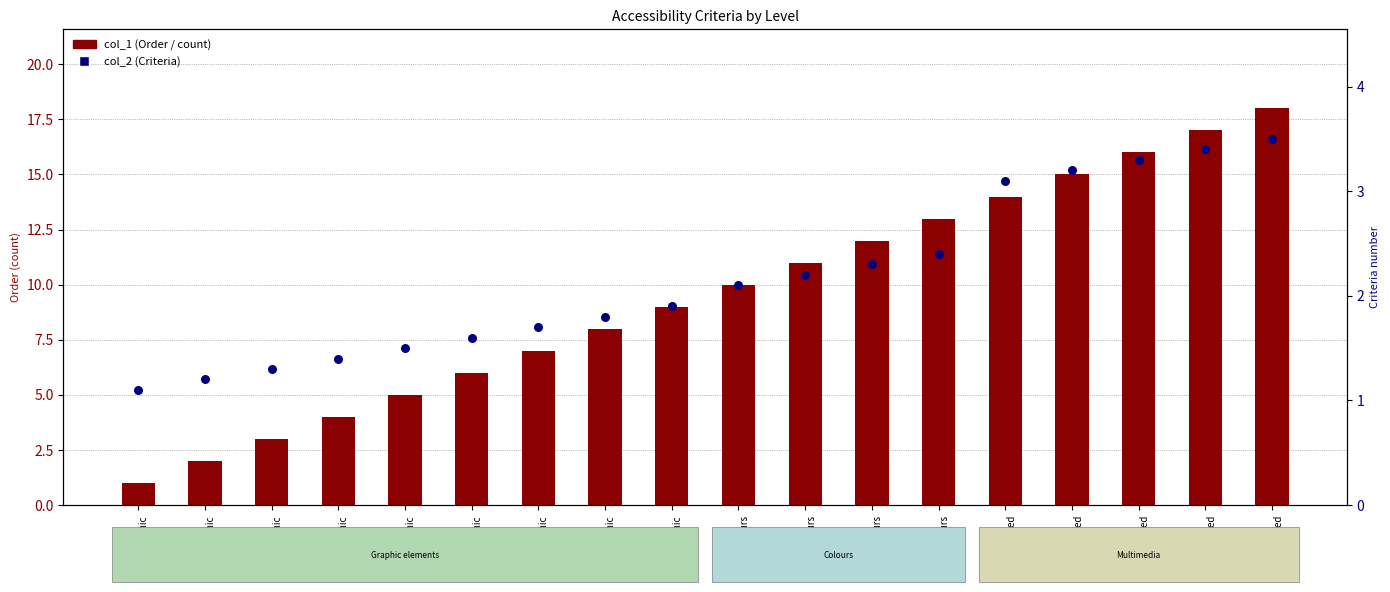

What is the total value across all series at A
Multimed?

17.1